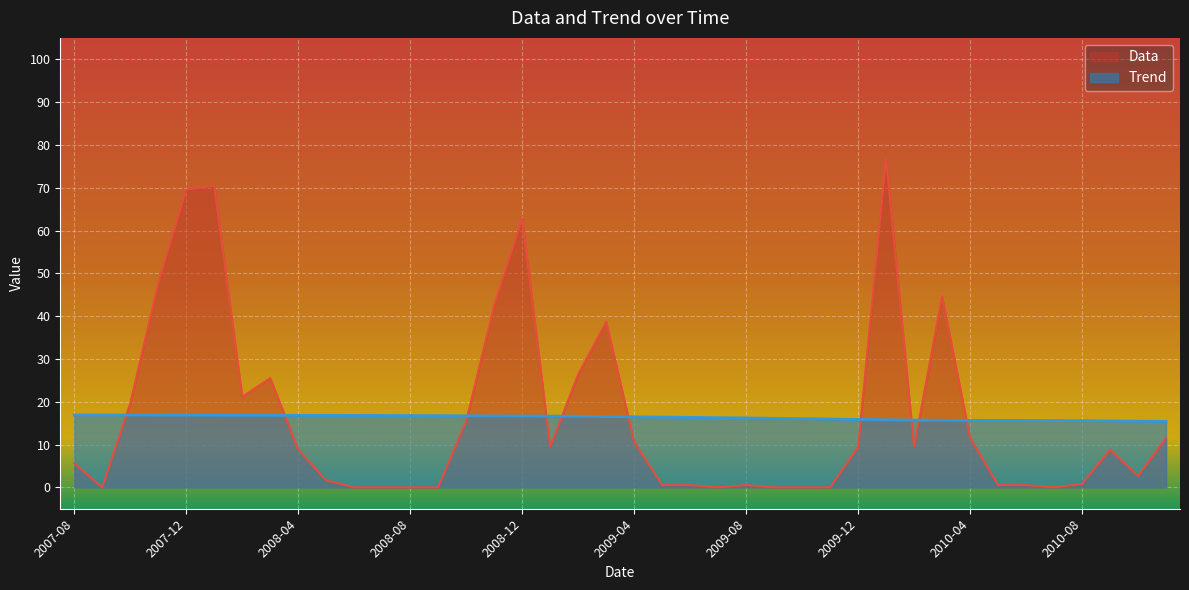

How many lines are shown in the chart?

2